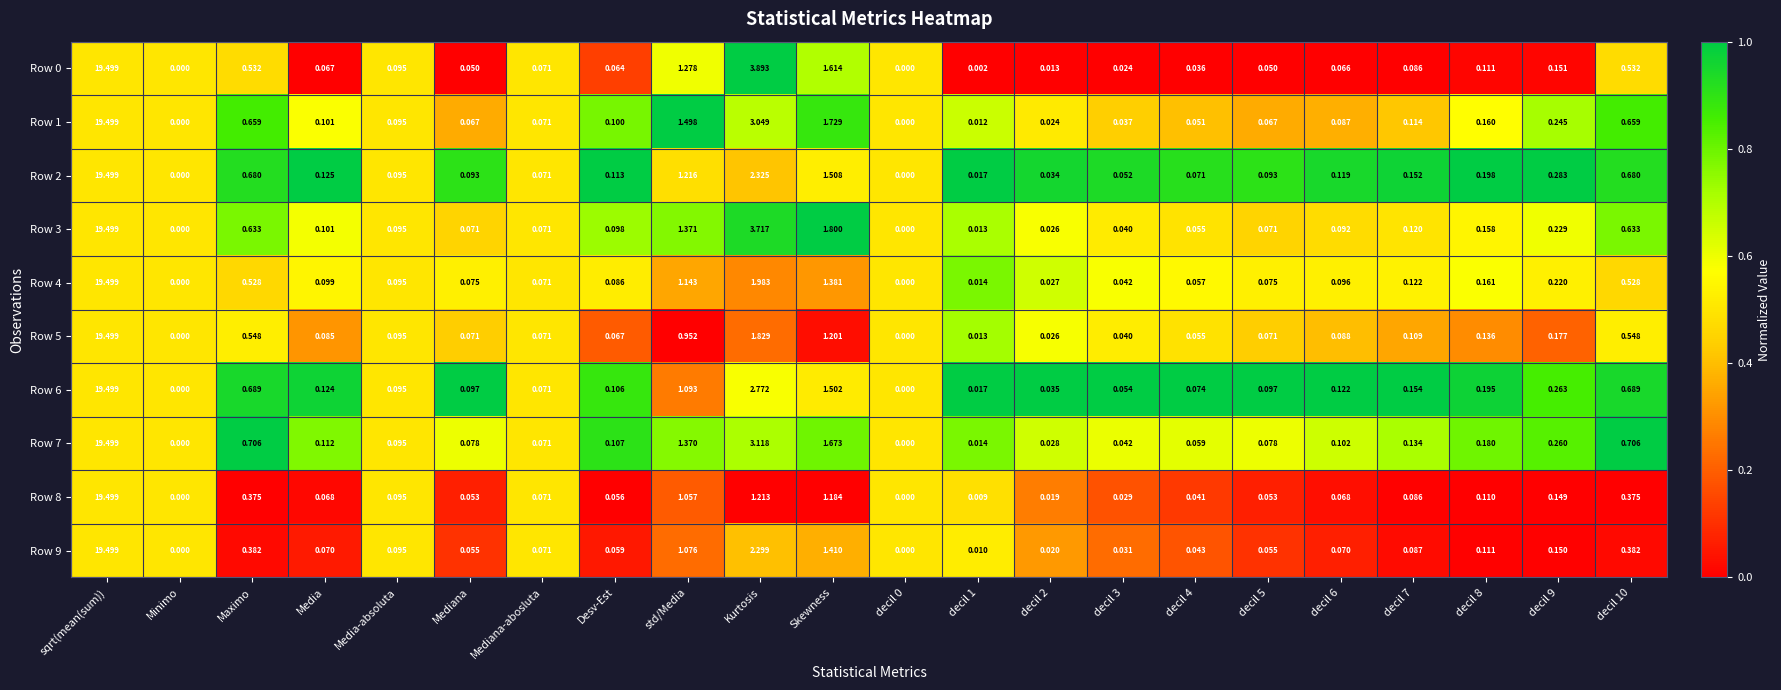

Where is Row 5 nearest to the value 9?

Kurtosis